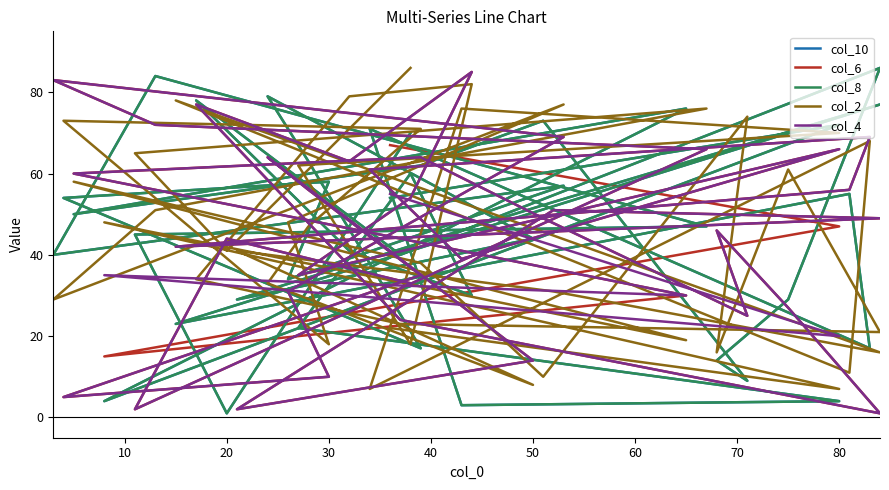

Which series ends up on top after the final intersection of col_6 and col_10?

col_10